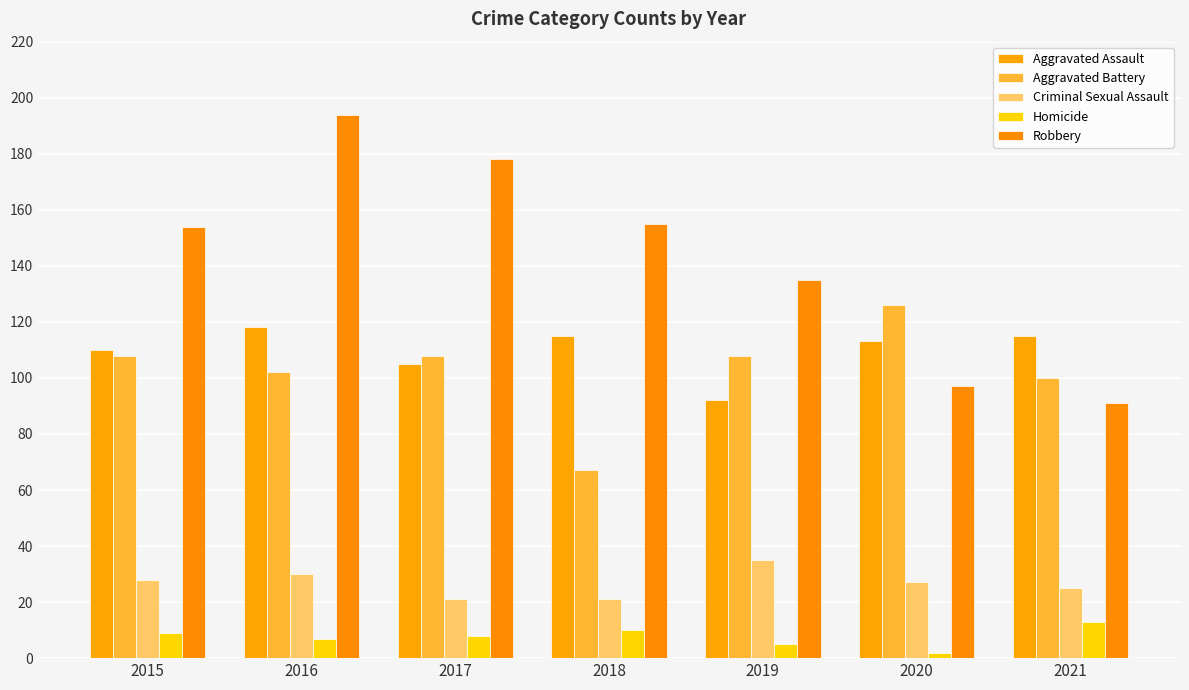

Which series has the largest total across all categories?

Robbery